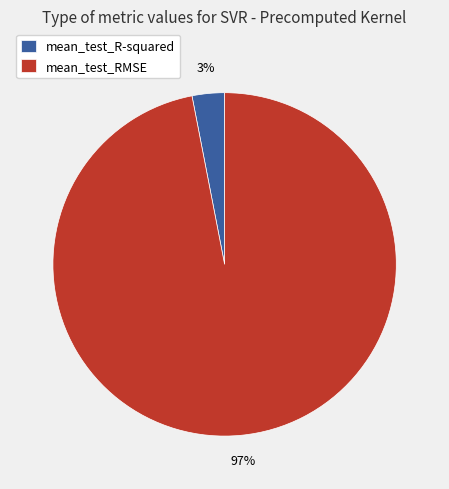

What is the majority slice?

mean_test_RMSE